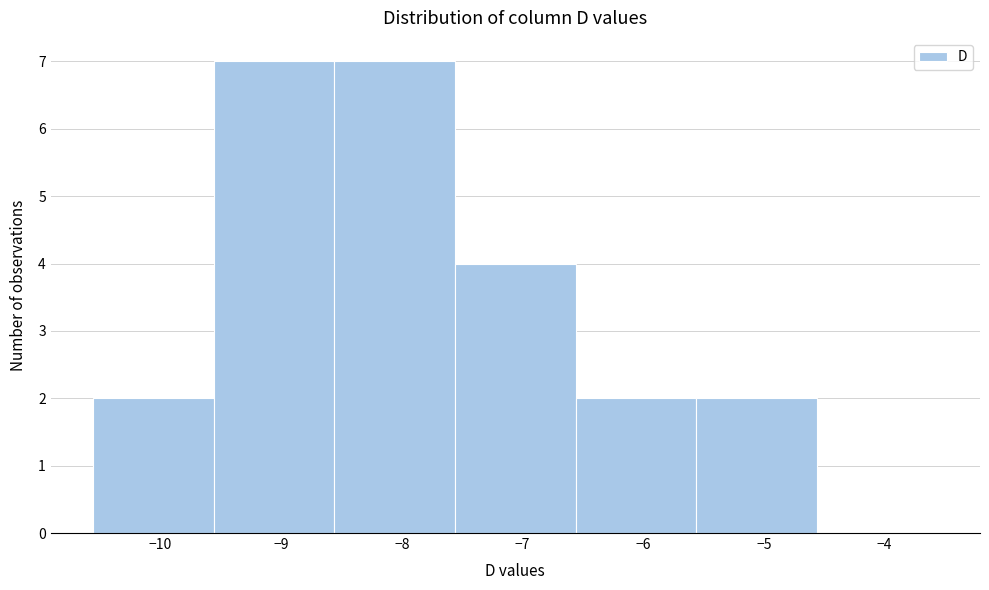

Reading left to right, transcribe this chart: for each bar, give the range it covers on the x-axis and its height. Neither the bar edges nor the heights are printed on the chart, so give them approximately, as read against the axes.

-10.56 to -9.56: 2
-9.56 to -8.56: 7
-8.56 to -7.56: 7
-7.56 to -6.56: 4
-6.56 to -5.56: 2
-5.56 to -4.56: 2
-4.56 to -3.56: 0